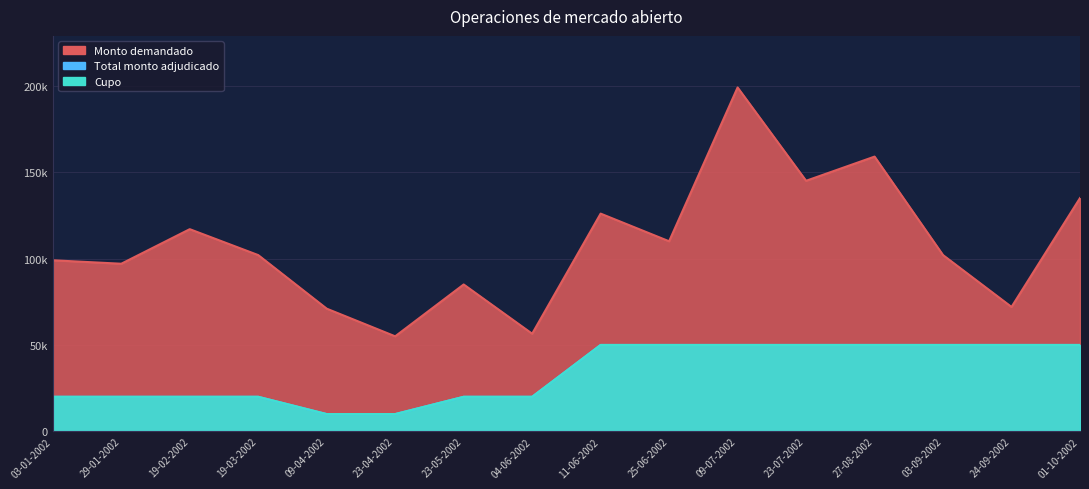

What is the greatest value displayed?

199000